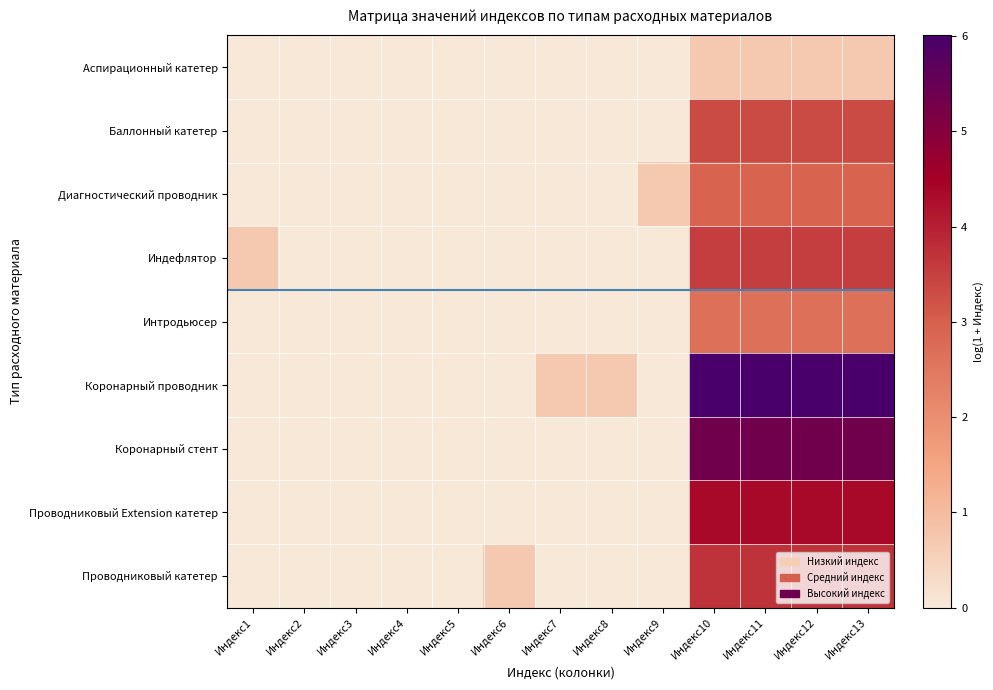

Which series has the widest spread of values?

Коронарный проводник